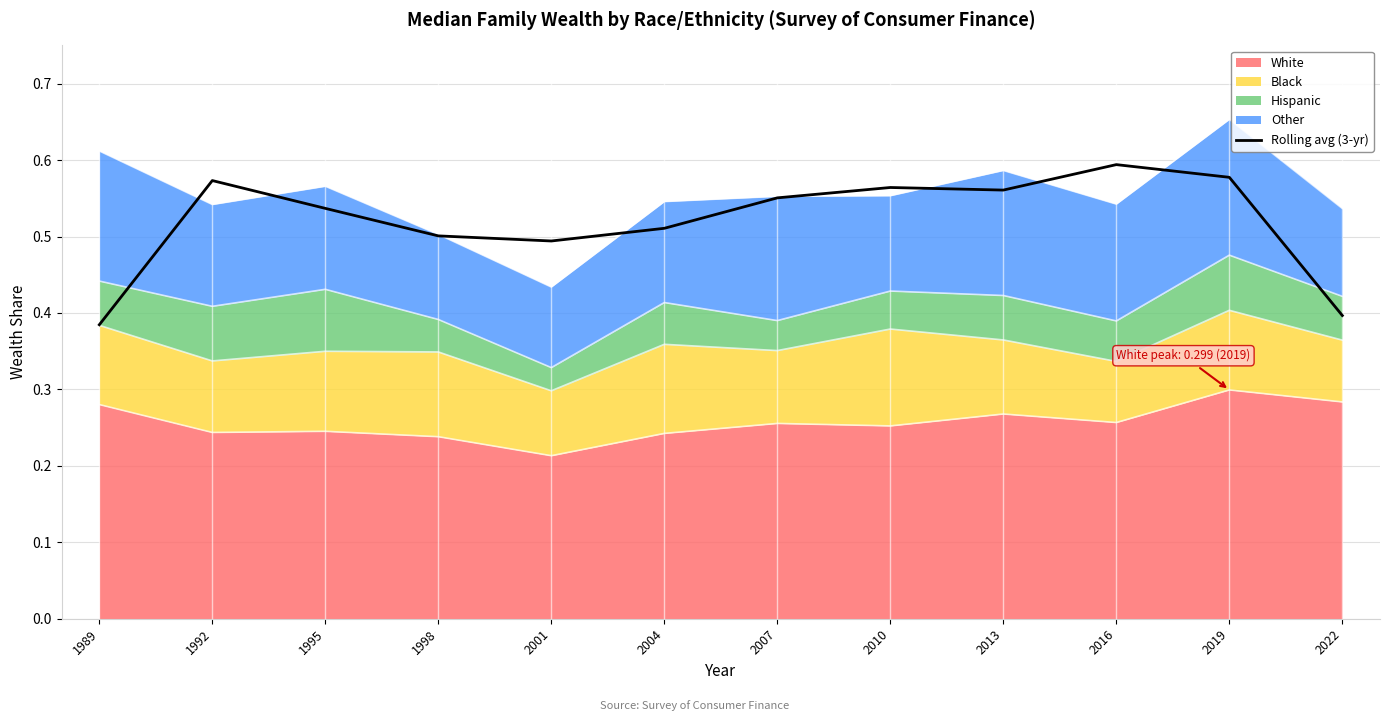

What is the value of the 4th point from the left?

0.5